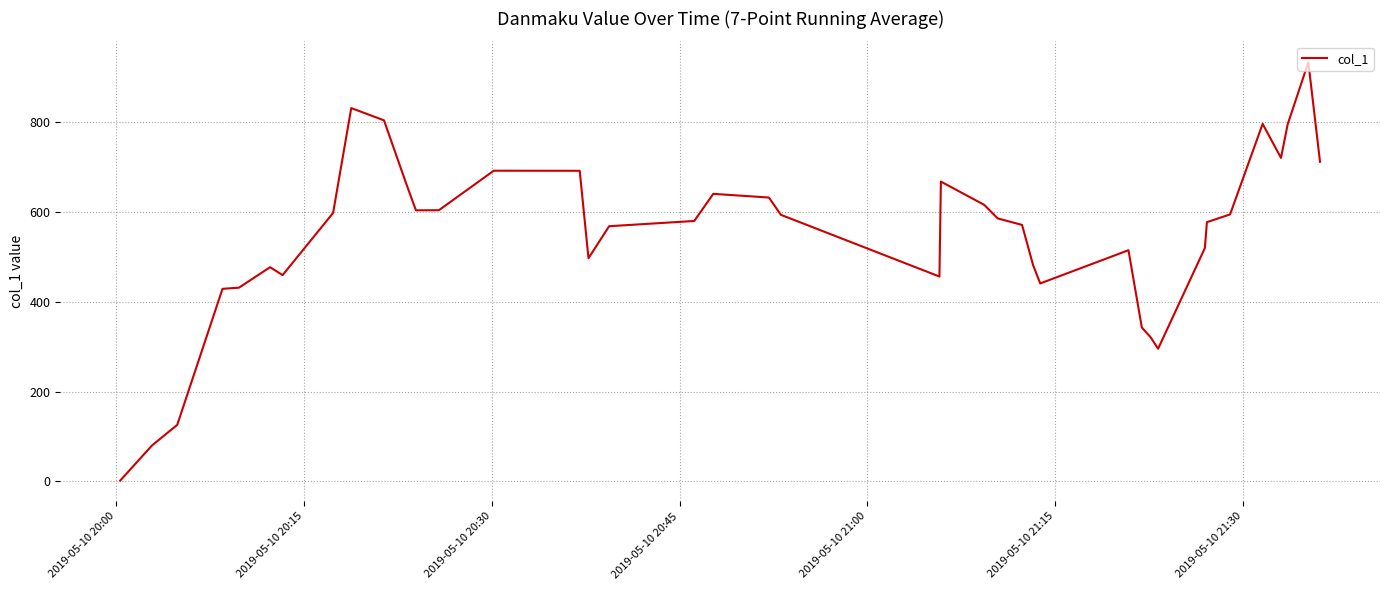

Count the number of data series in this chart.

1